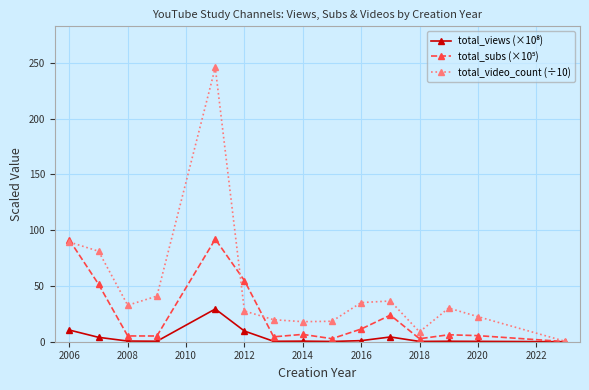

What is the greatest value displayed?

246.0